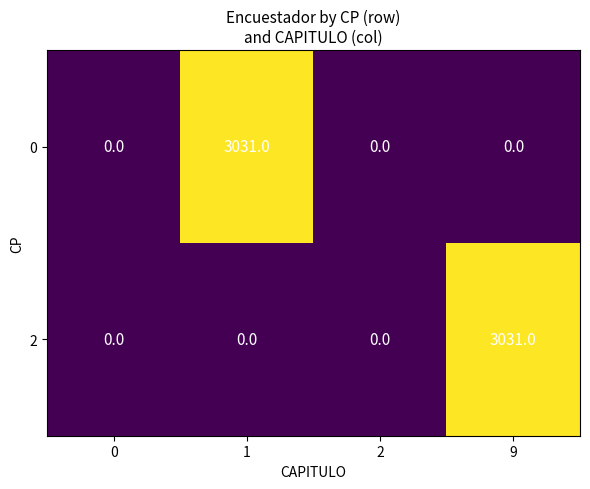

What is the greatest value displayed?

3031